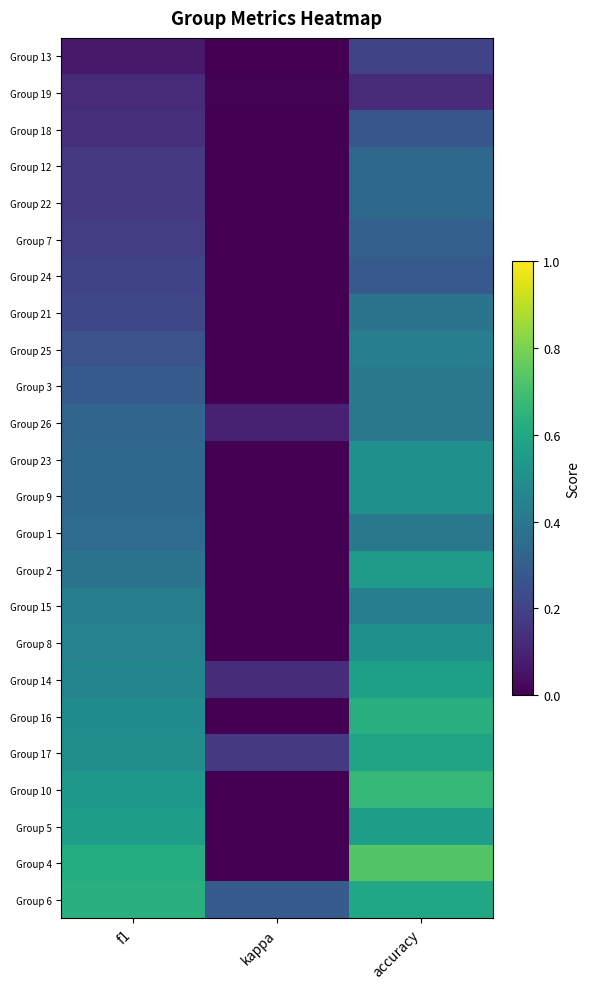

How many distinct data groups are displayed?

24